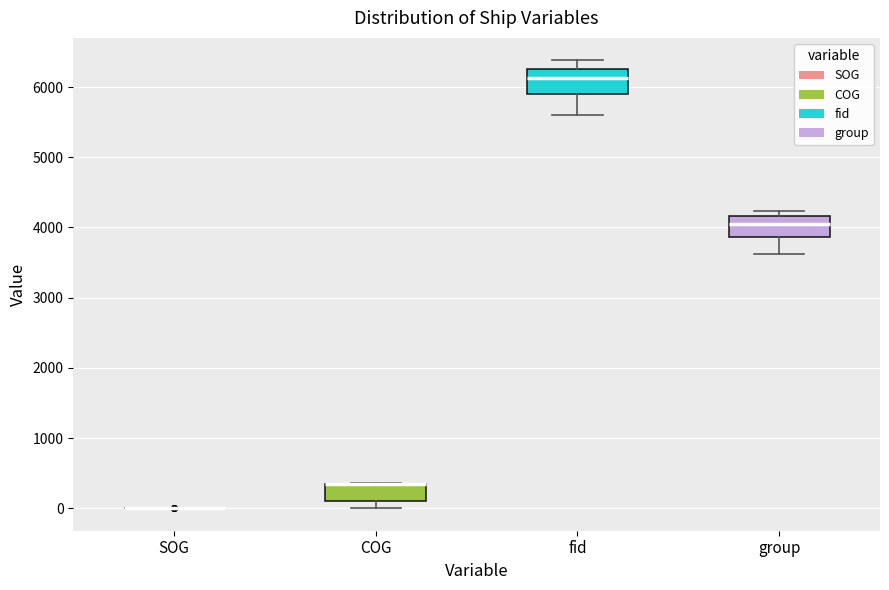

Reading left to right, transcribe this box plot: for each box, give where its median line is, the range the box spans, and where its two whiskers end, as read against the y-axis. The values are not printed on the chart, so give them approximately, as read against the axis.

SOG: box collapsed to a line at 0, whiskers 0 to 0
COG: median 400 (drawn on the box's upper edge), box 100 to 400, whiskers 0 to 400
fid: median 6100, box 5900 to 6300, whiskers 5600 to 6400
group: median 4000, box 3900 to 4200, whiskers 3600 to 4200 (just above the box's upper edge)